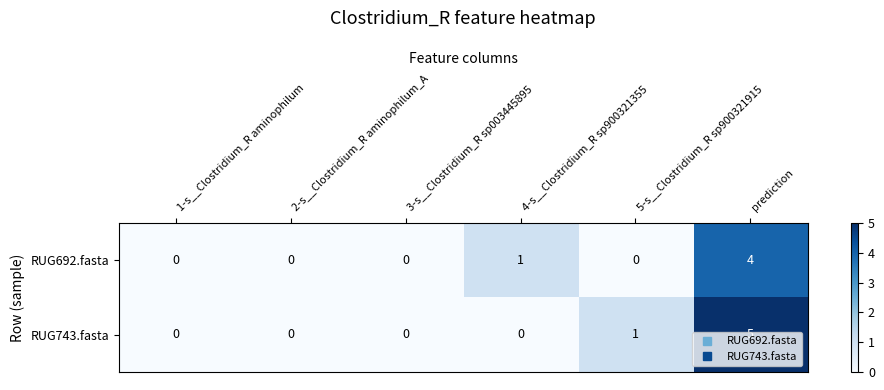

What is the greatest value displayed?

5